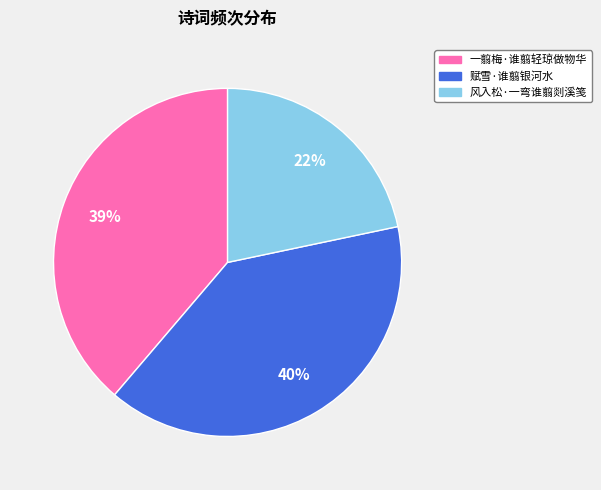

To the nearest percent, what percentage of the pie is 赋雪·谁翦银河水?

40%